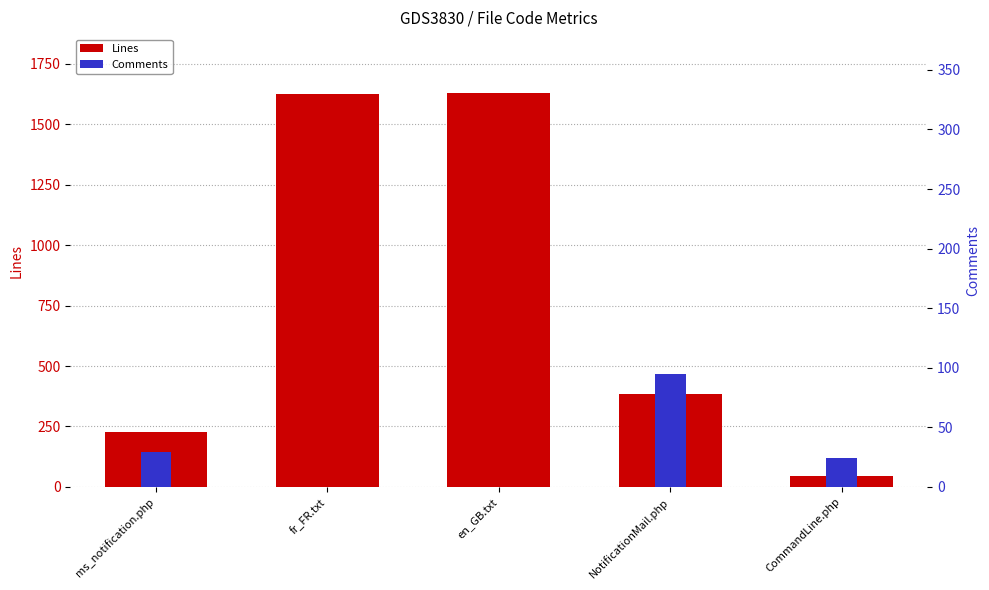

Which series has the widest spread of values?

Lines